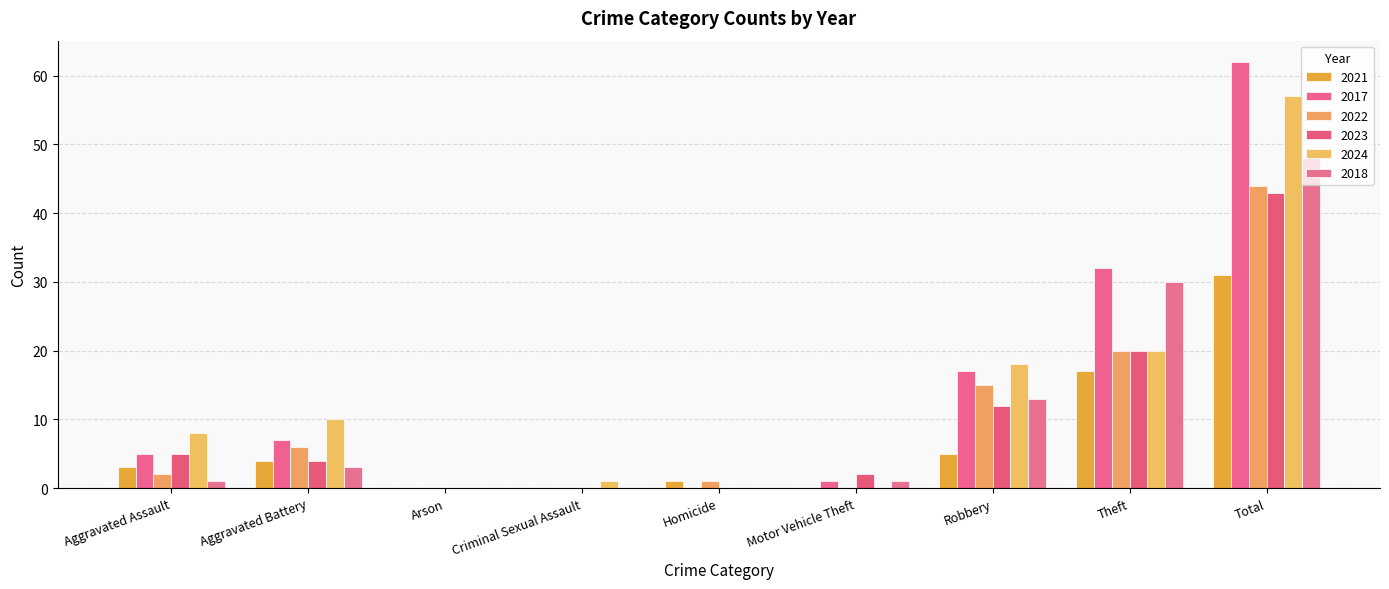

Does the chart contain stacked bars?

No